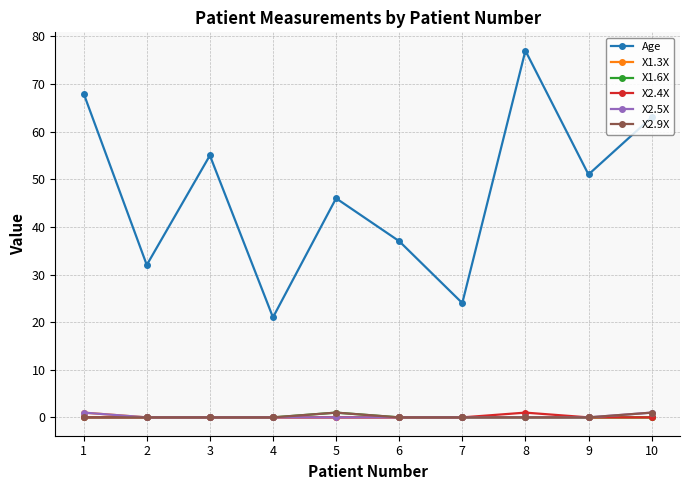

True or false: Age and X1.3X cross at least once.

False